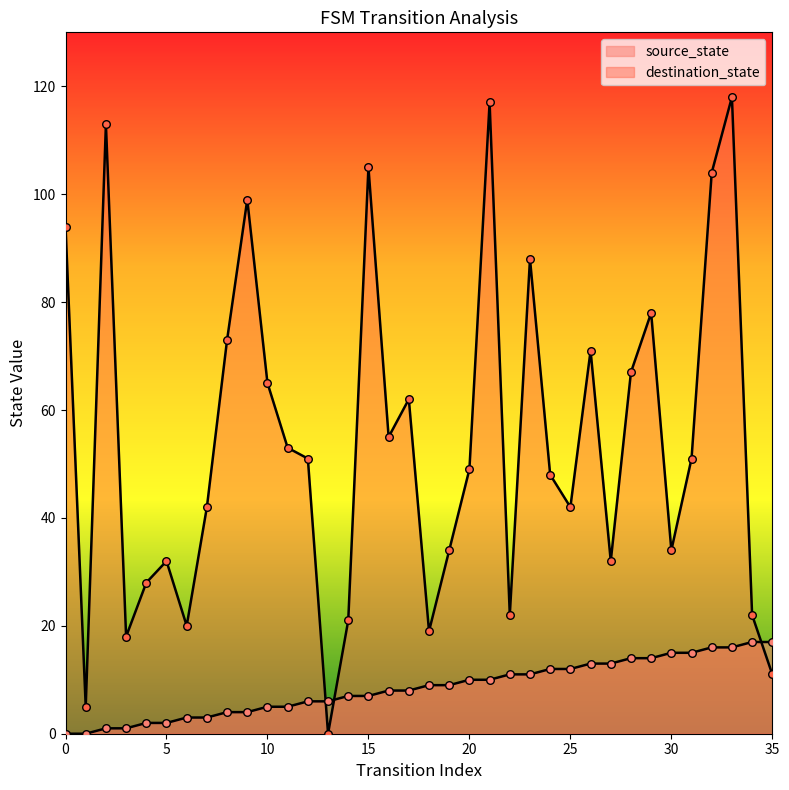

What is the total value across all series at 23?

99